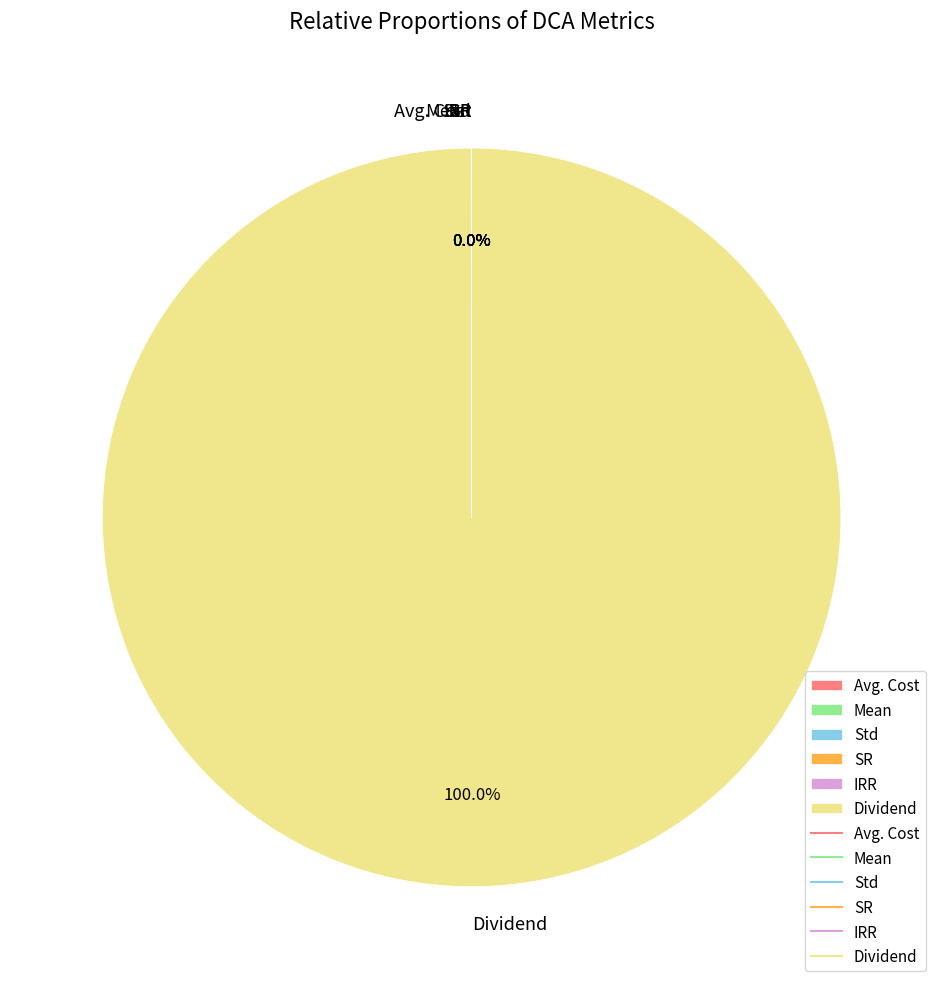

Is there a majority slice in this chart?

Yes